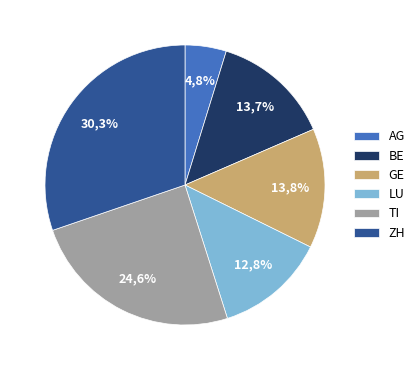

True or false: AG accounts for 16% of the total.

False